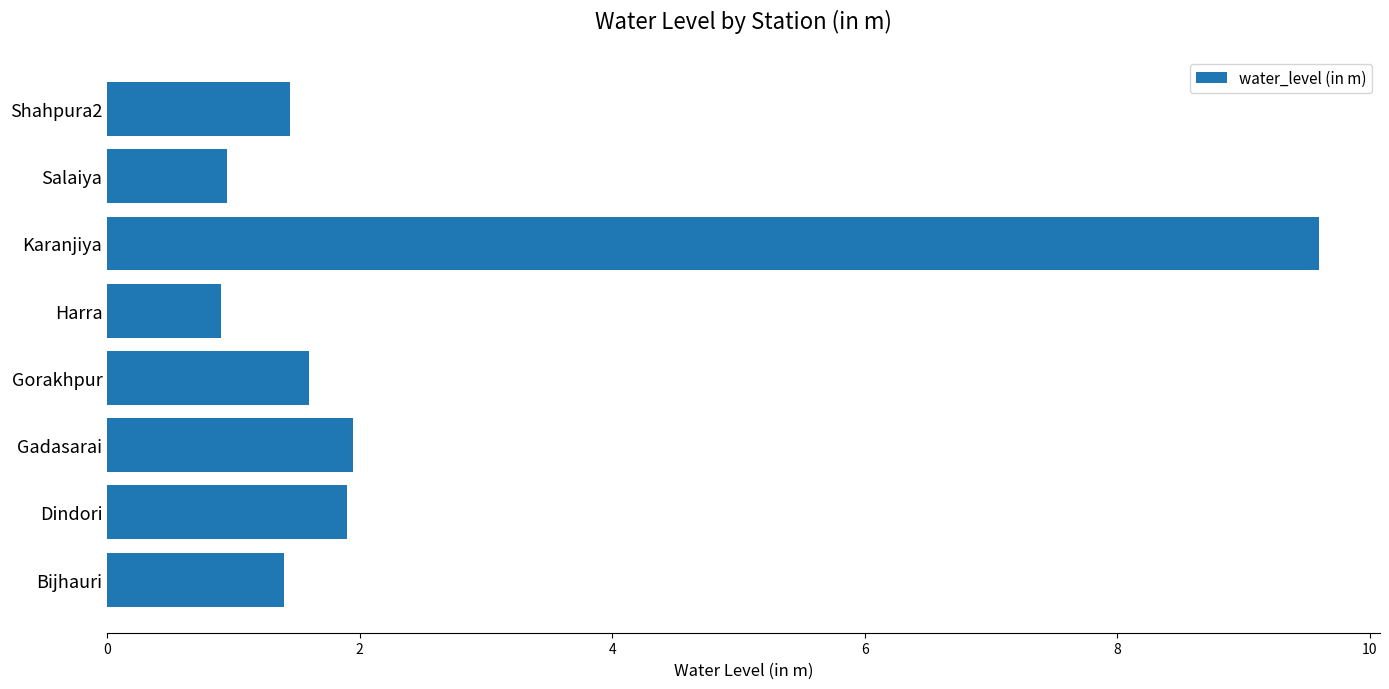

True or false: the data shows 1.9 at Gadasarai.

True